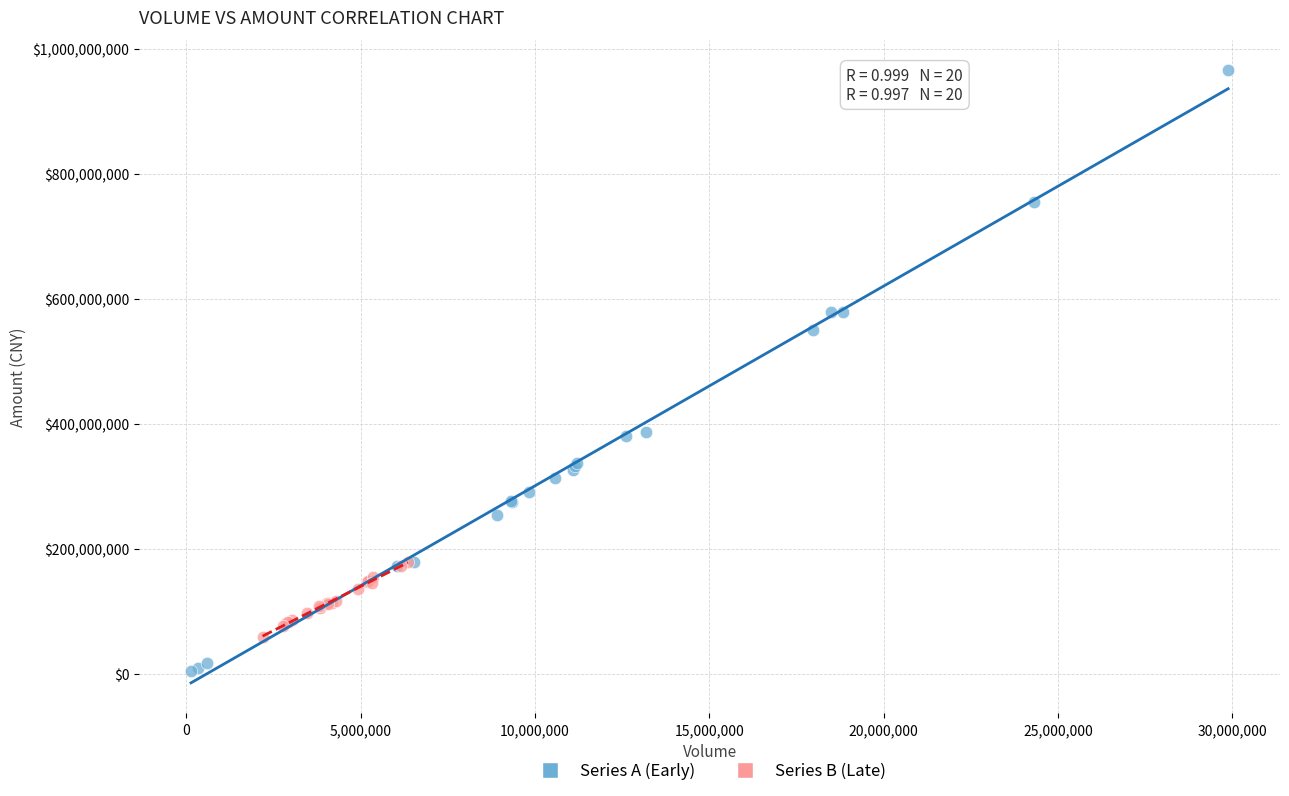

Which series has the widest spread of Y values?

Series A (Early)